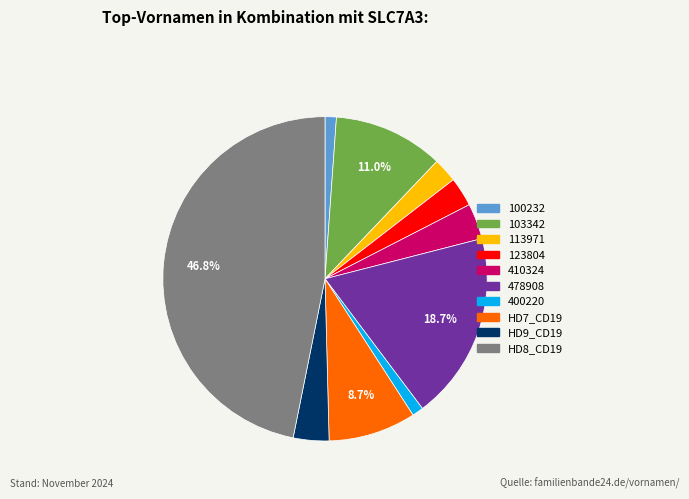

The HD8_CD19 slice represents 47% of the pie. True or false?

True